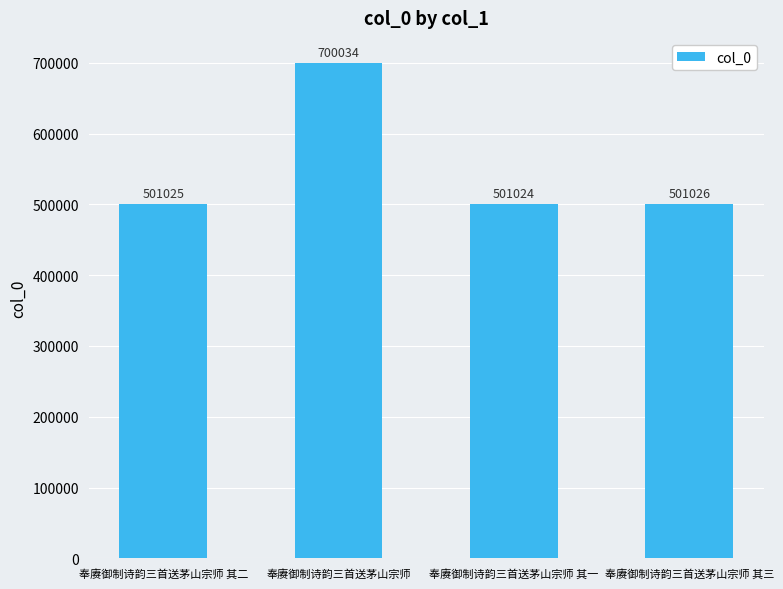

Where does the data first go above 501026?

奉赓御制诗韵三首送茅山宗师